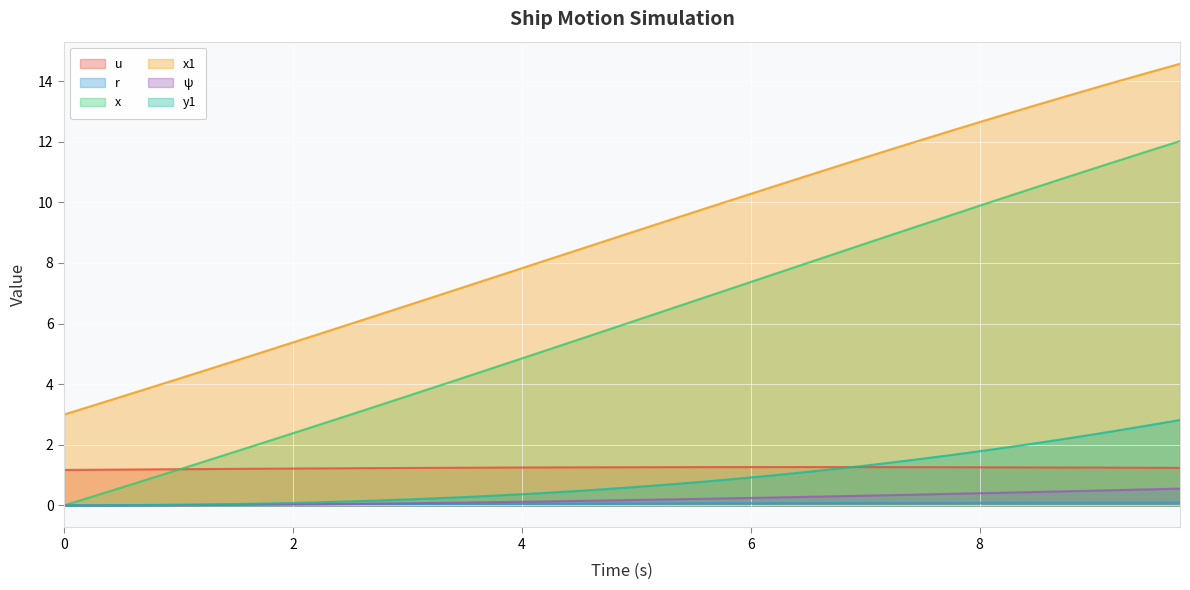

True or false: ψ and u intersect in this chart.

False